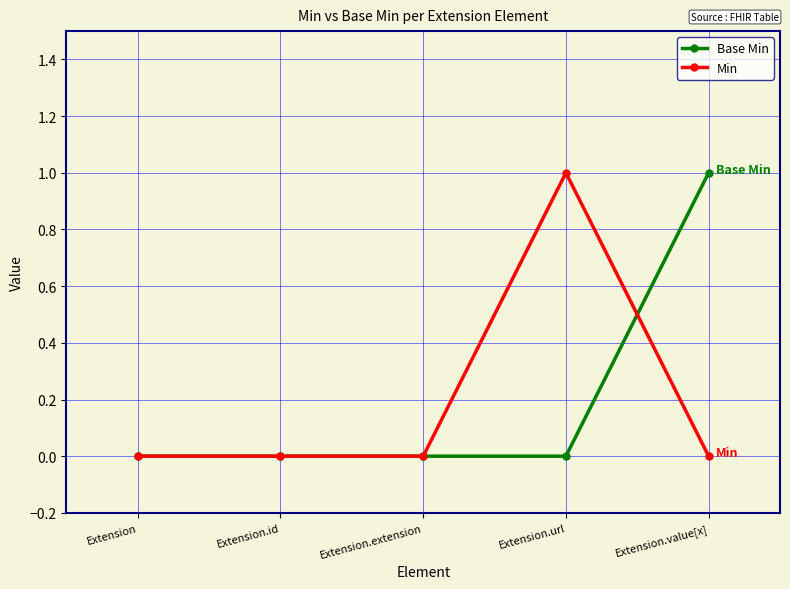

Reading left to right, extract all data points from this chart.

Base Min: 0	0	0	0	1
Min: 0	0	0	1	0